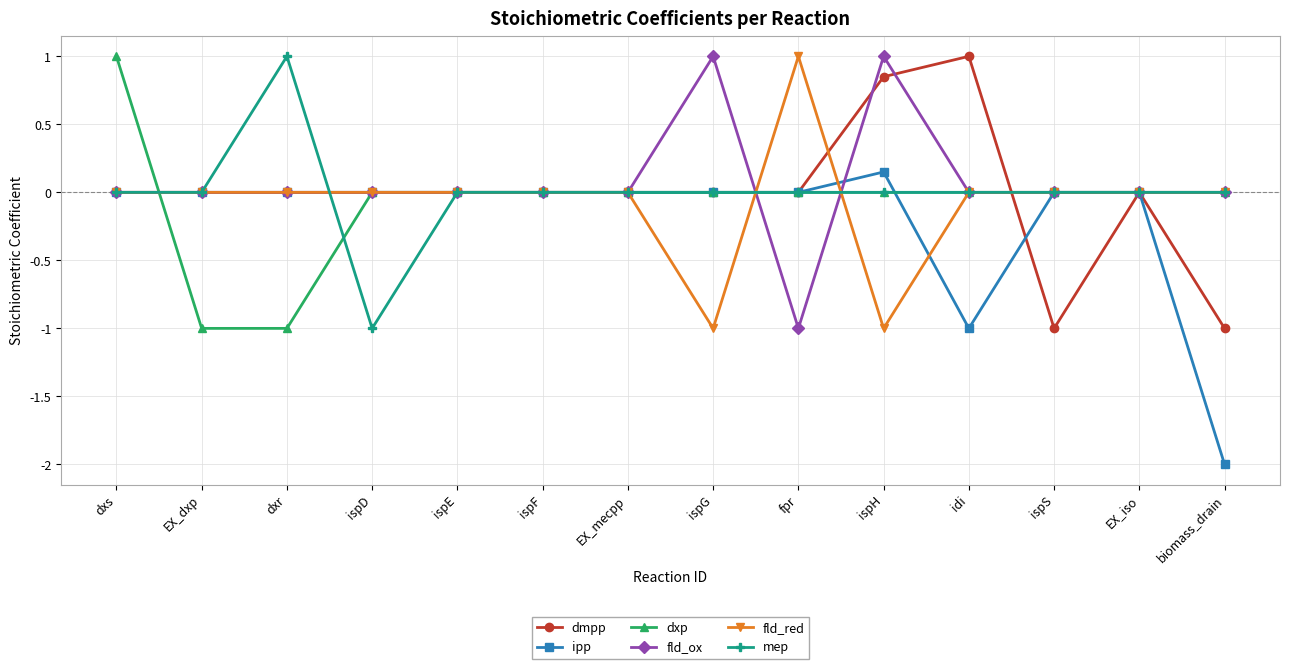

What position from the left is dxr?

3